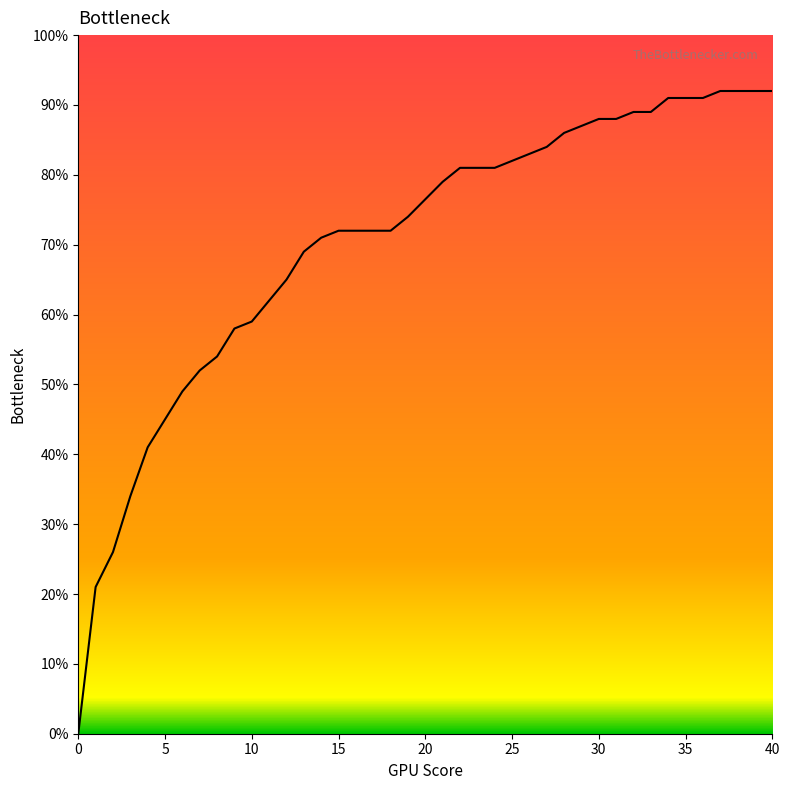

Does the chart have visible grid lines?

No